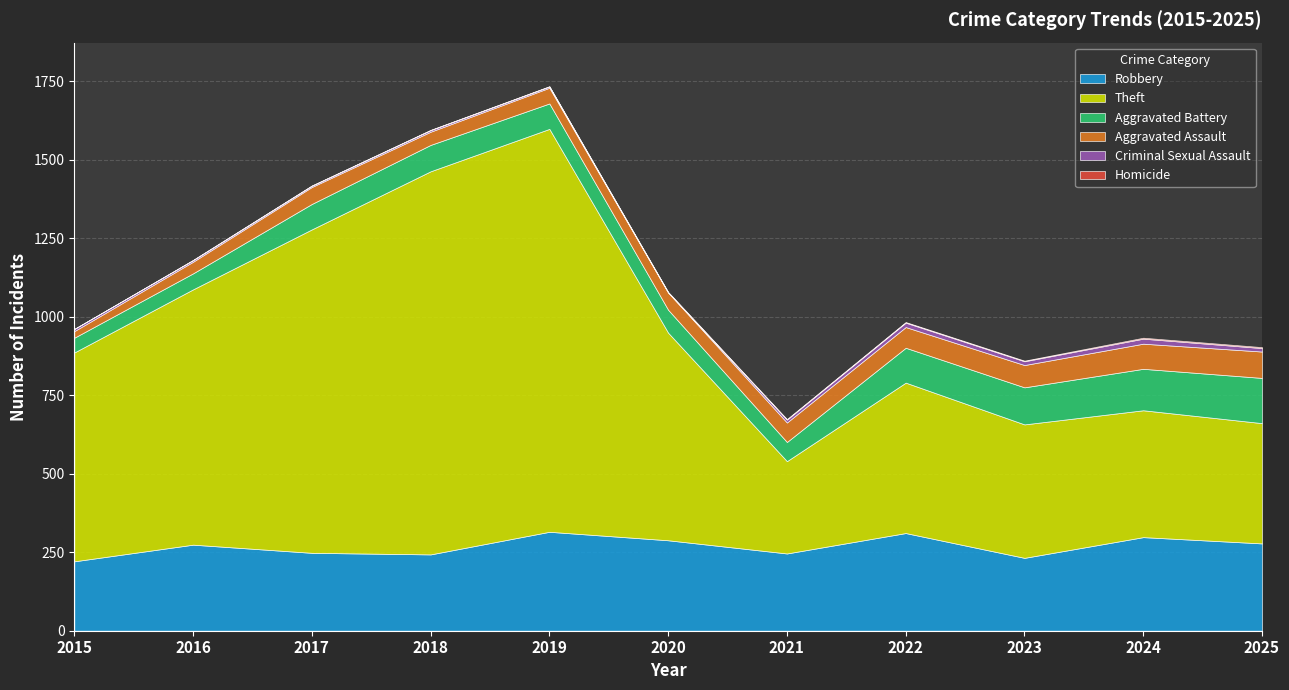

Reading right to left, extract all data points from this chart.

Robbery: 278	298	232	311	246	288	315	243	248	274	221
Theft: 383	404	425	479	294	661	1283	1220	1030	813	665
Aggravated Battery: 144	132	118	111	61	73	81	84	81	51	47
Aggravated Assault: 84	80	71	66	62	55	50	42	54	37	21
Criminal Sexual Assault: 11	16	12	14	9	0	4	5	4	5	7
Homicide: 3	3	2	2	2	2	1	1	1	1	0